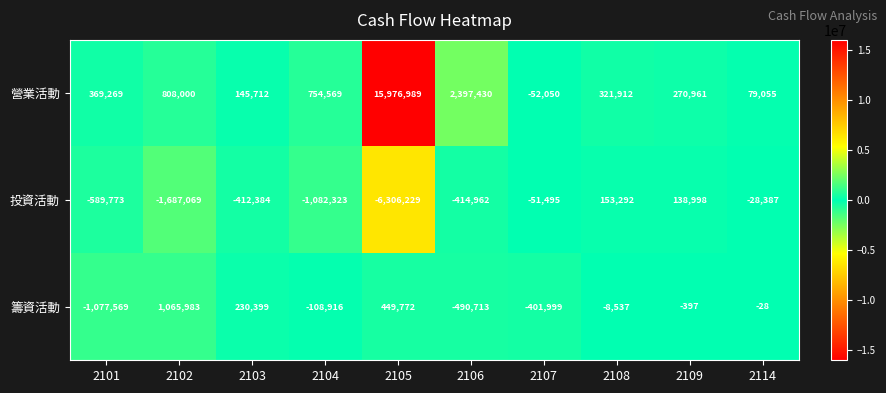

What is the total value across all series at 2102?

186914